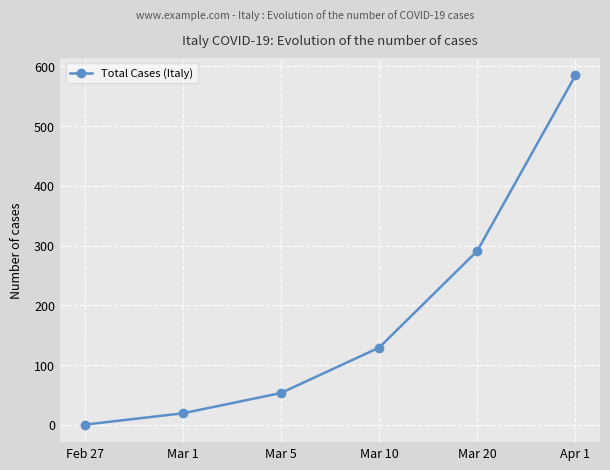

Is it true that the value at Mar 5 is 18?

False